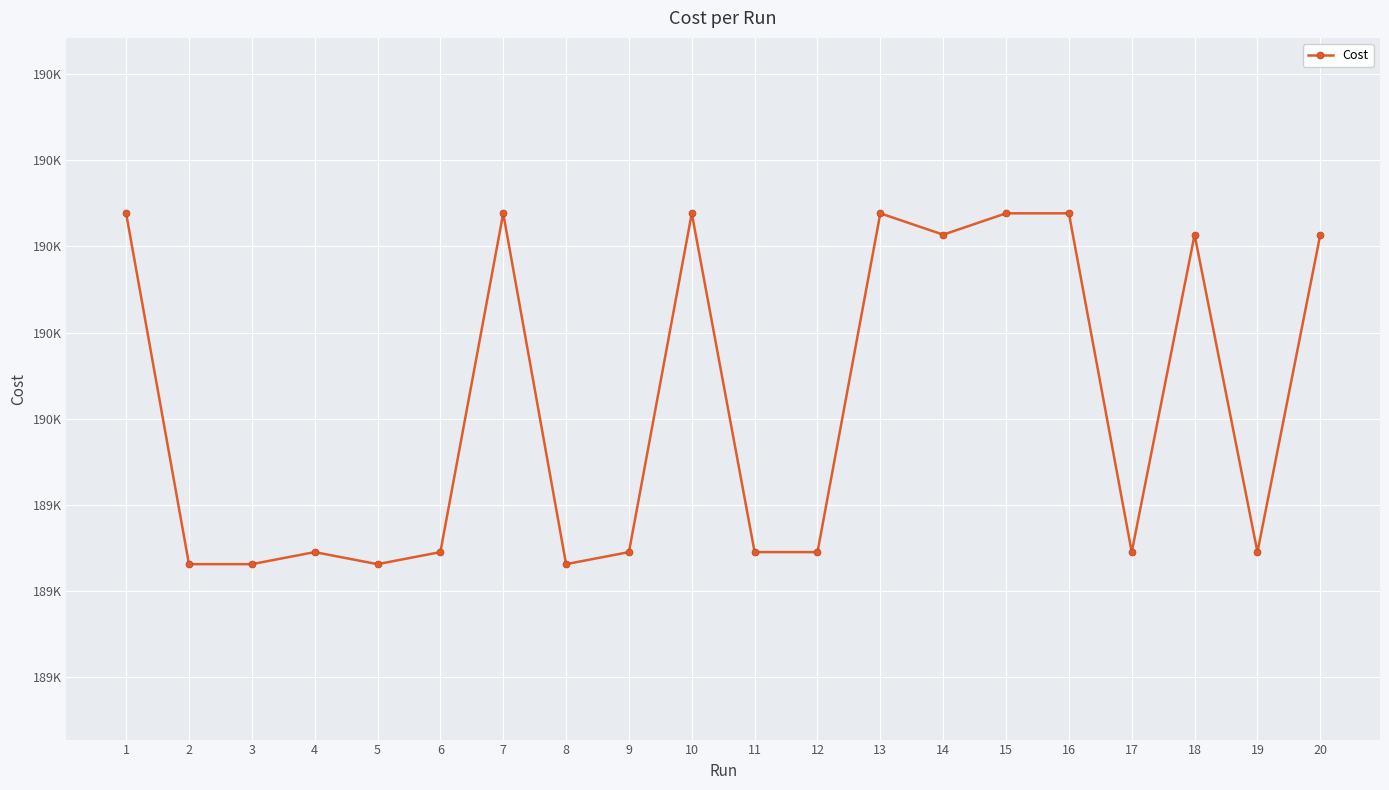

What is the maximum value shown in the chart?

190096.0